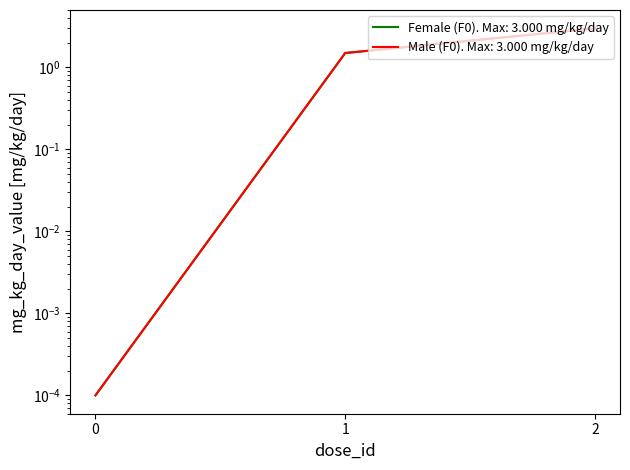

Where is Male (F0) nearest to the value 1?

1